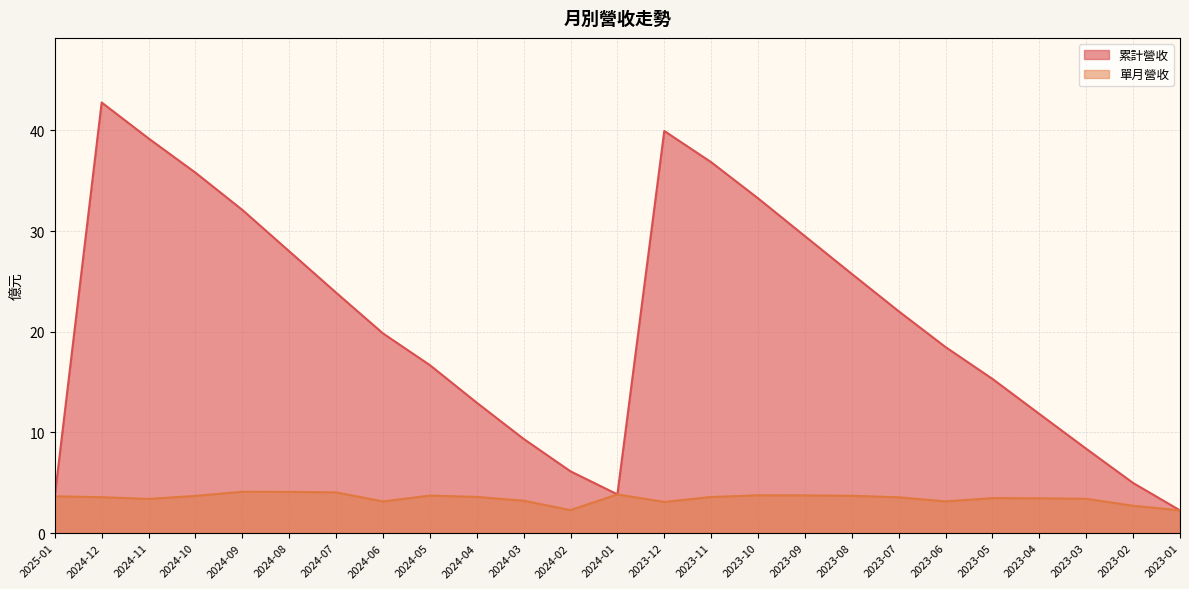

Does the chart have visible grid lines?

Yes